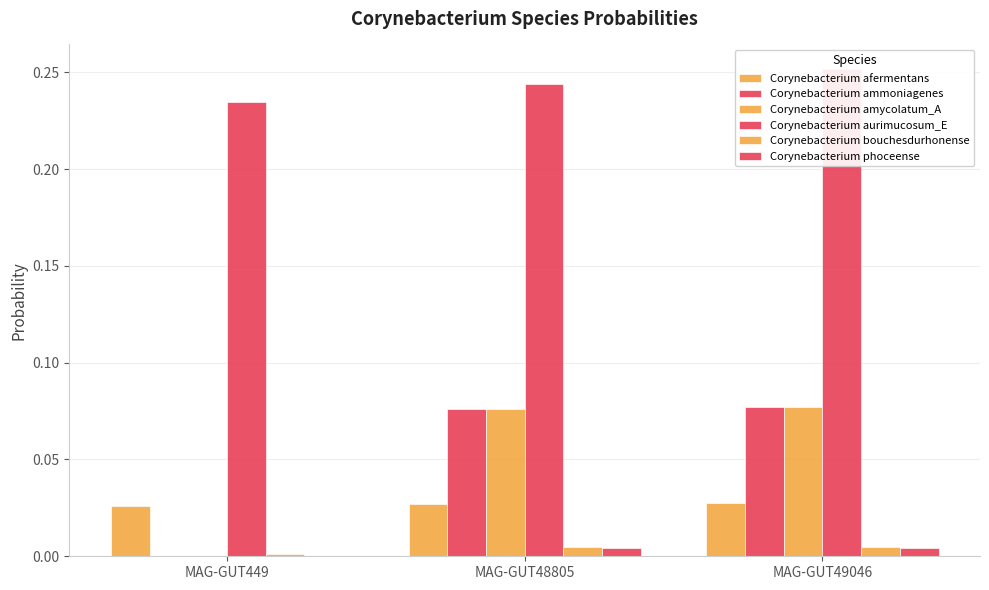

What is the sum of the Corynebacterium afermentans values at MAG-GUT48805 and MAG-GUT449?

0.1